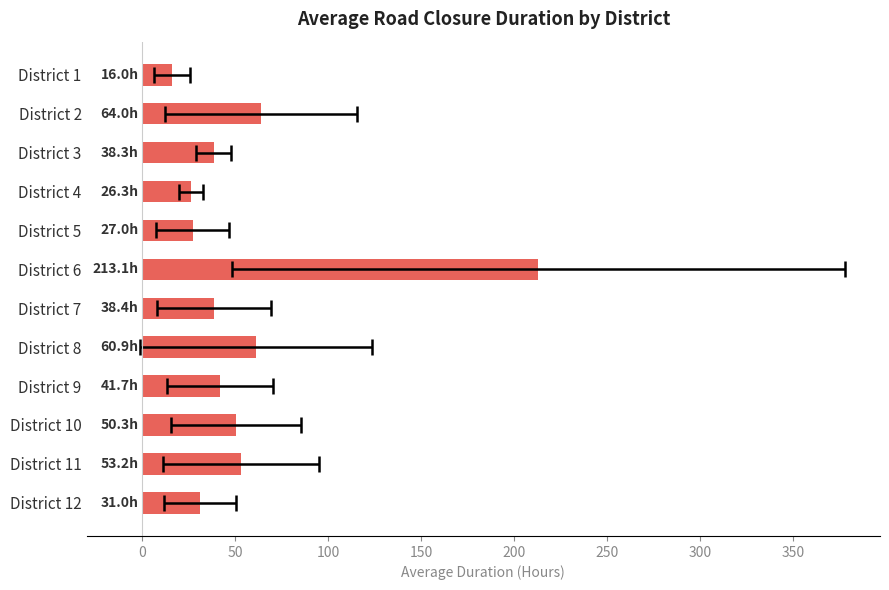

What is the smallest value displayed?

16.0